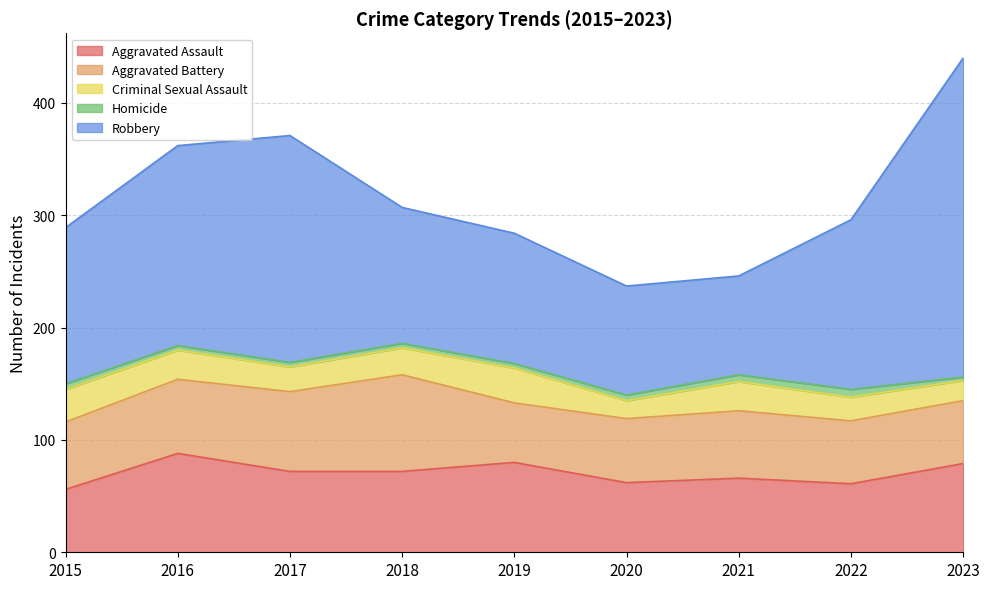

Rank the series at 2022 from highest to lowest value.

Robbery, Aggravated Assault, Aggravated Battery, Criminal Sexual Assault, Homicide